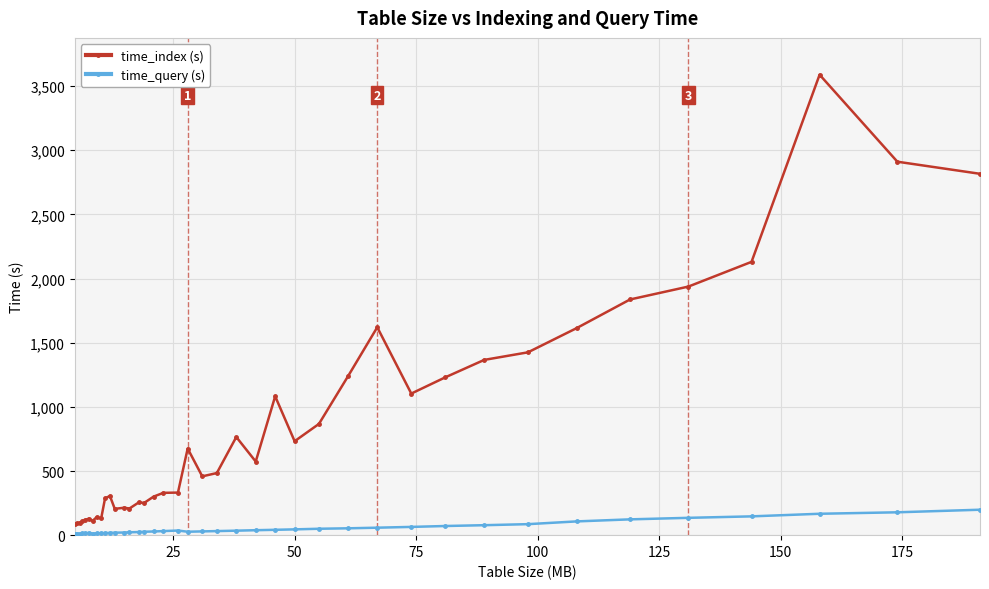

In time_index (s), how many points are higher than both neighbors (excluding endpoints)?

10